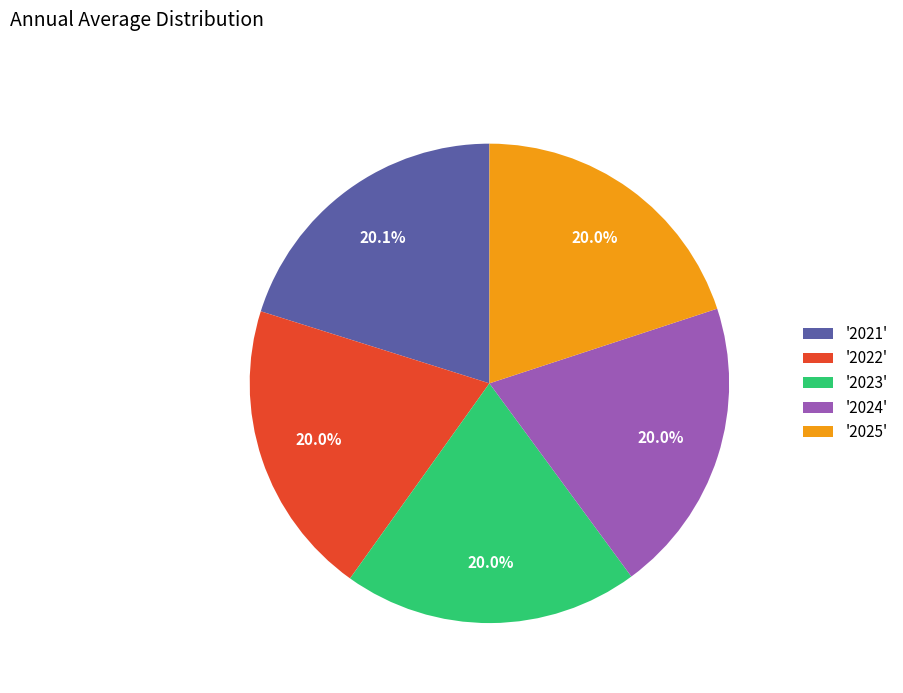

Combined, do '2022' and '2023' account for over 50%?

No